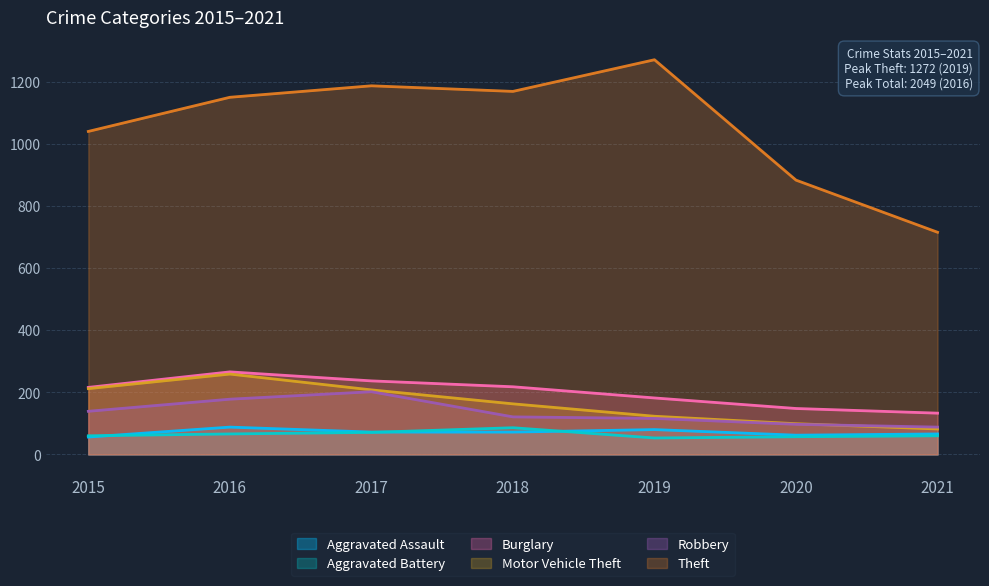

Is it true that Aggravated Battery equals 71 at 2017?

True